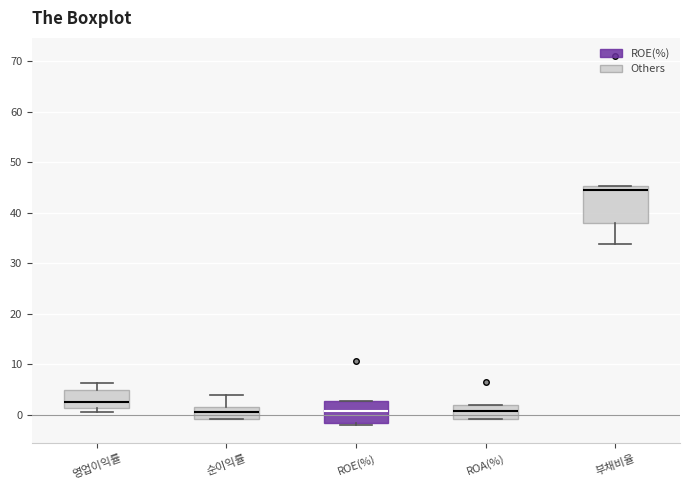

Reading left to right, transcribe this box plot: for each box, give where its median line is, the range the box spans, and where its two whiskers end, as read against the y-axis. The values are not printed on the chart, so give them approximately, as read against the axis.

영업이익률: median 3, box 1 to 5, whiskers 1 (just below the box's lower edge) to 6
순이익률: median 1, box -1 to 2, whiskers -1 to 4
ROE(%): median 1, box -2 to 3, whiskers -2 (just below the box's lower edge) to 3
ROA(%): median 1, box -1 to 2, whiskers -1 to 2
부채비율: median 44, box 38 to 45, whiskers 34 to 45